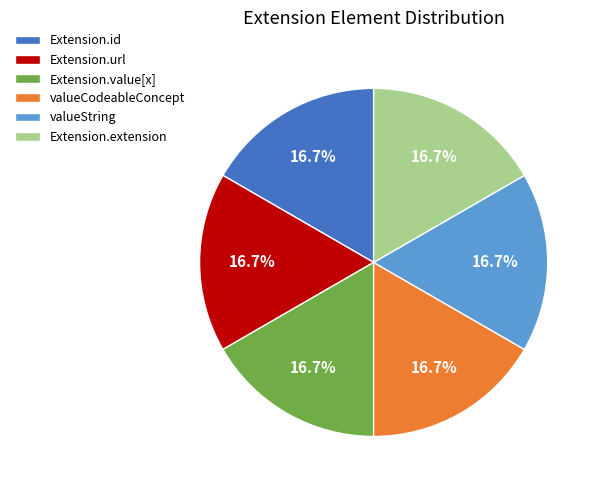

Approximately how many times larger is the value at Extension.value[x] compared to Extension.extension?

1.0